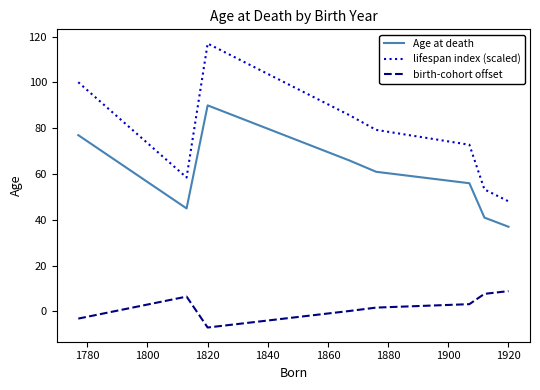

What is the difference between the second highest and second lowest values in the Age at death series?

36.0